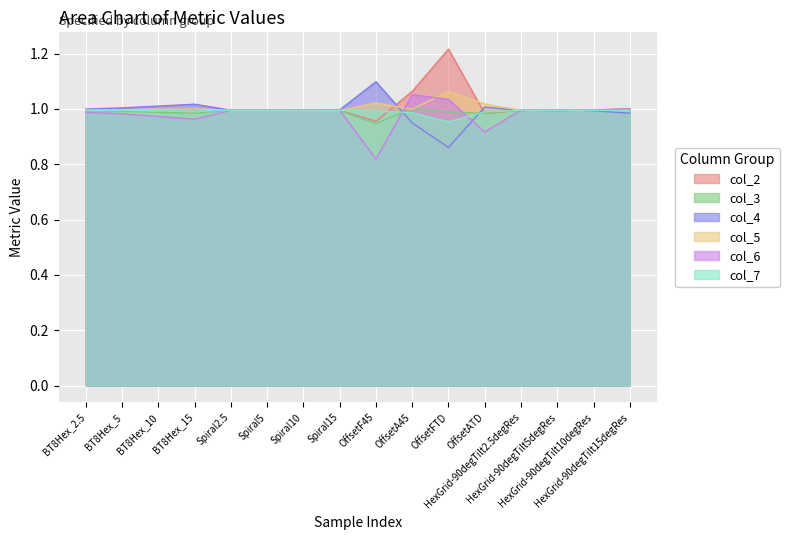

True or false: col_5 has a value of 1.0 at HexGrid-90degTilt5degRes.

True